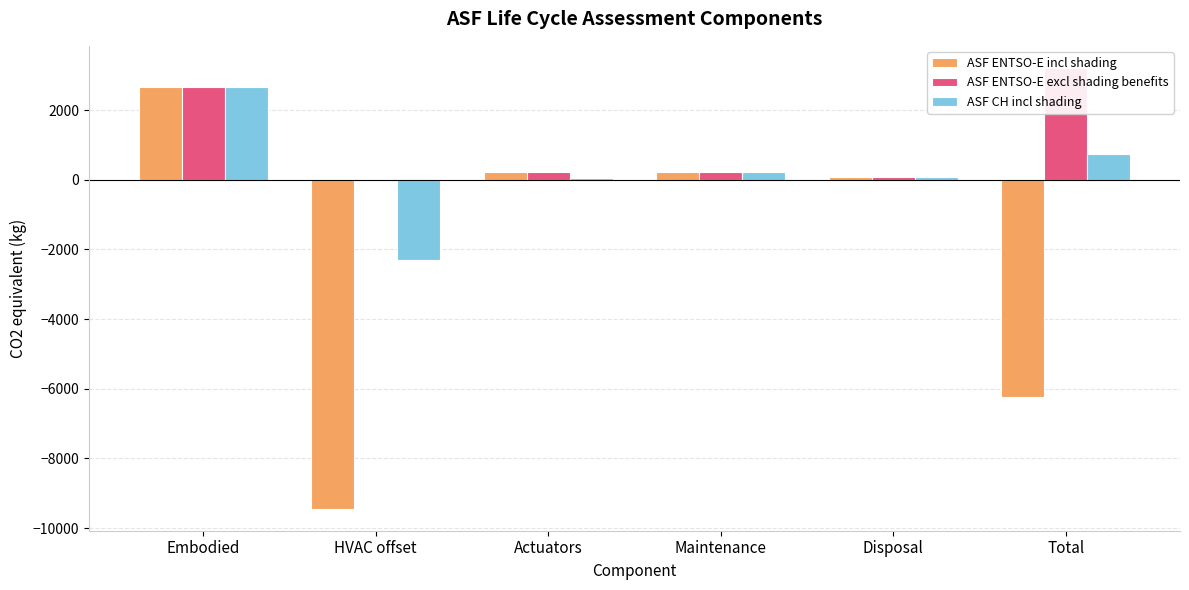

At which label does ASF CH incl shading reach its minimum?

HVAC offset